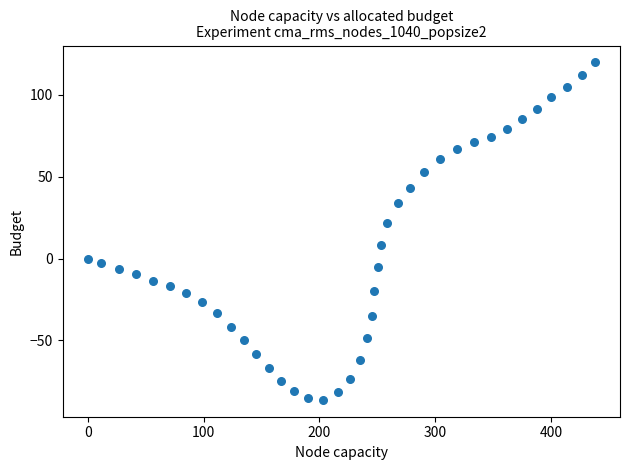

What is the range of Y values (max minus min)?

205.8